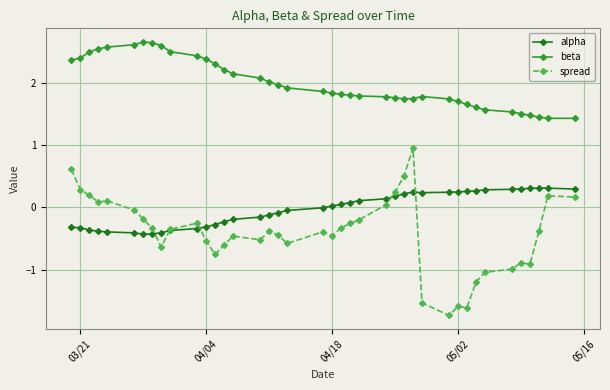

What is the lowest value of the beta series?

1.4